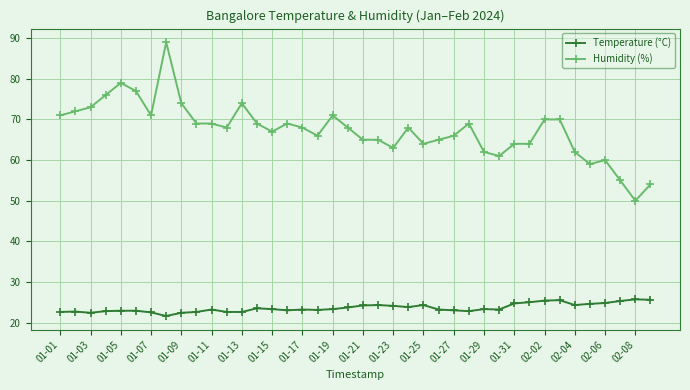

What is the minimum value shown in the chart?

21.6